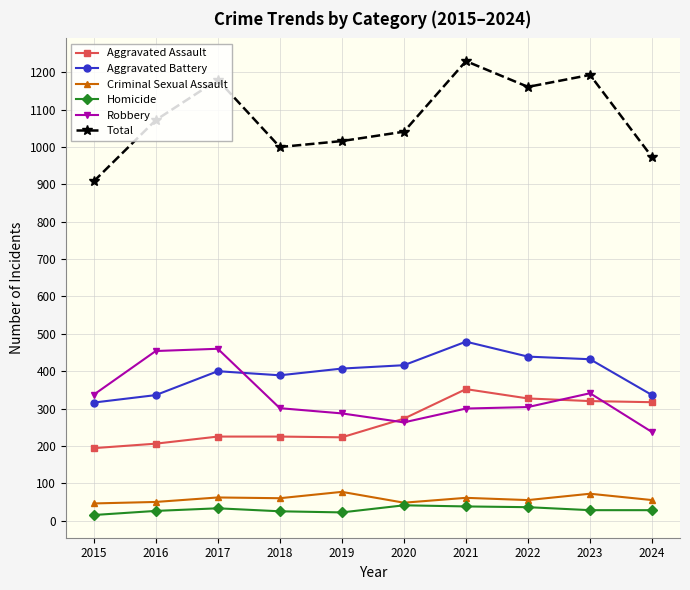

What is the spread (max minus min) of values at 2017?

1147